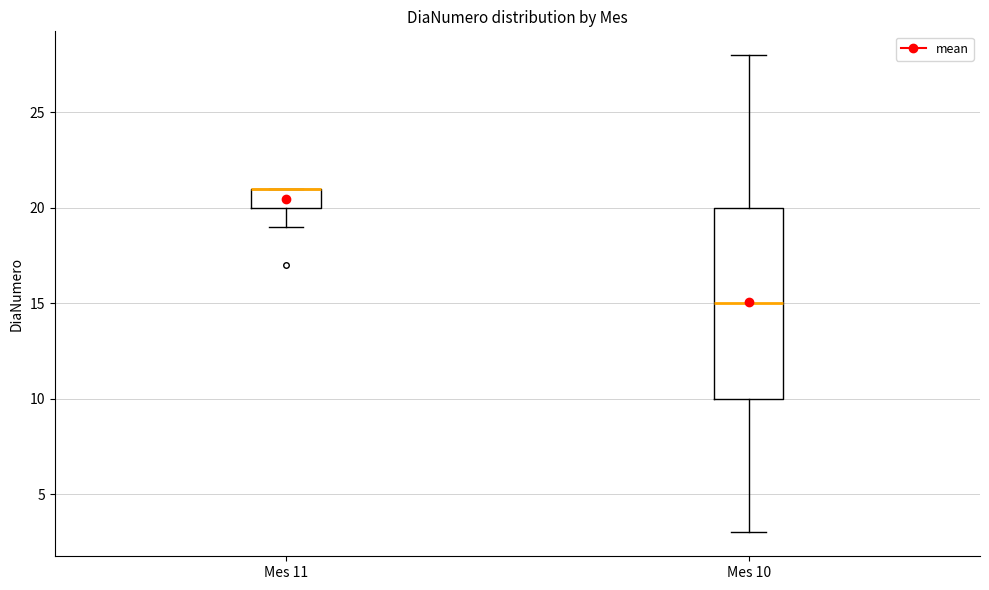

Reading left to right, transcribe this box plot: for each box, give where its median line is, the range the box spans, and where its two whiskers end, as read against the y-axis. The values are not printed on the chart, so give them approximately, as read against the axis.

Mes 11: median 21 (drawn on the box's upper edge), box 20 to 21, whiskers 19 to 21
Mes 10: median 15, box 10 to 20, whiskers 3 to 28